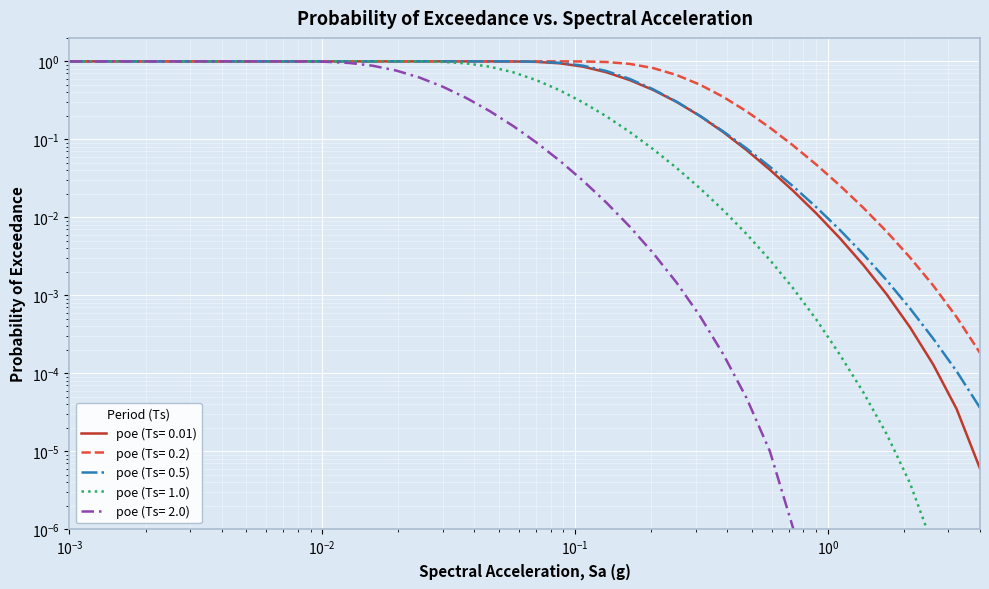

Rank the series by their maximum value, from highest to lowest.

poe (Ts= 0.01), poe (Ts= 0.2), poe (Ts= 0.5), poe (Ts= 1.0), poe (Ts= 2.0)